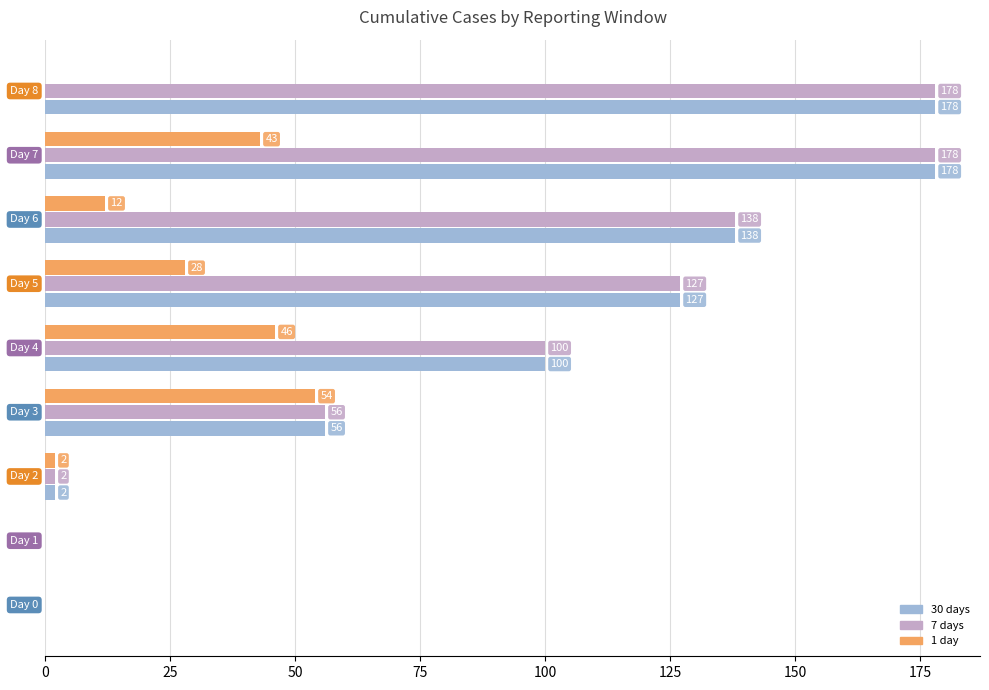

What is the greatest value displayed?

178